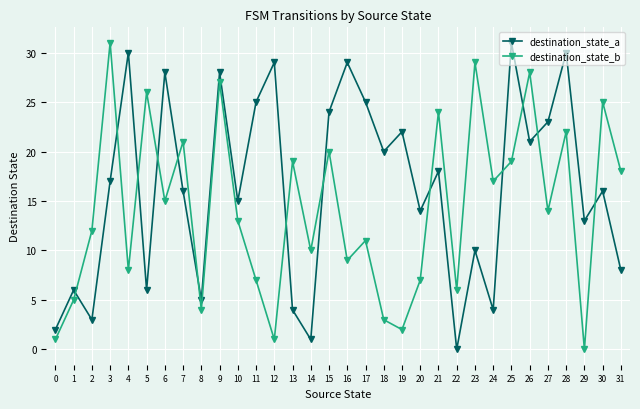

How many lines are shown in the chart?

2